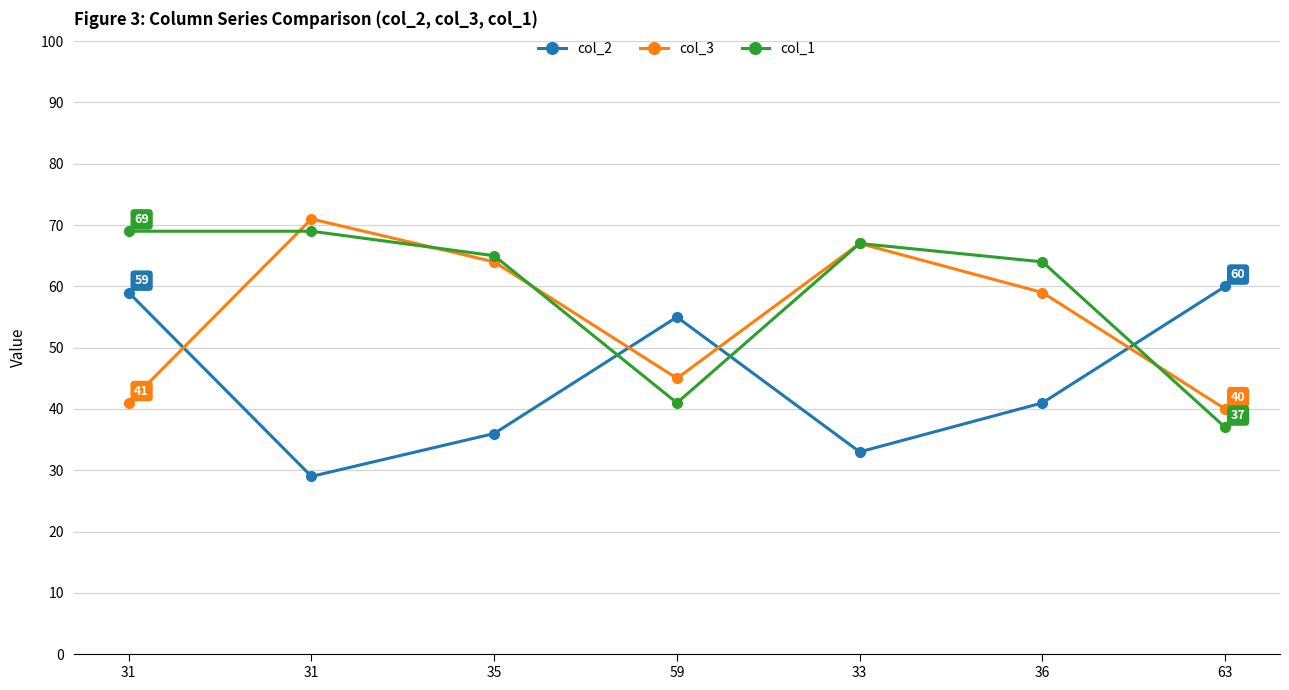

At which label does col_3 first exceed 59?

31